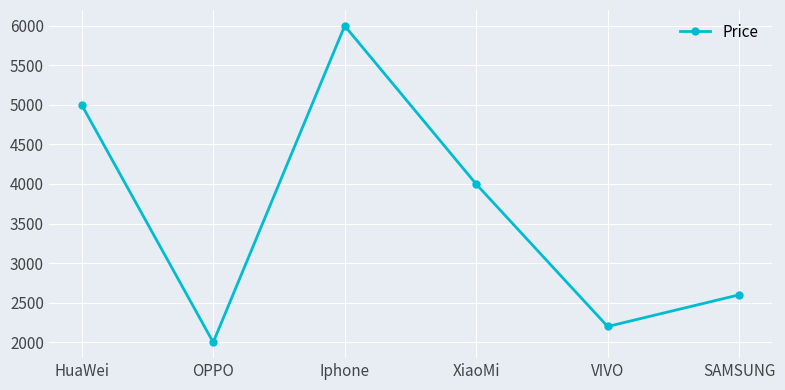

Reading left to right, extract all data points from this chart.

4999	1999	5999	3999	2199	2599